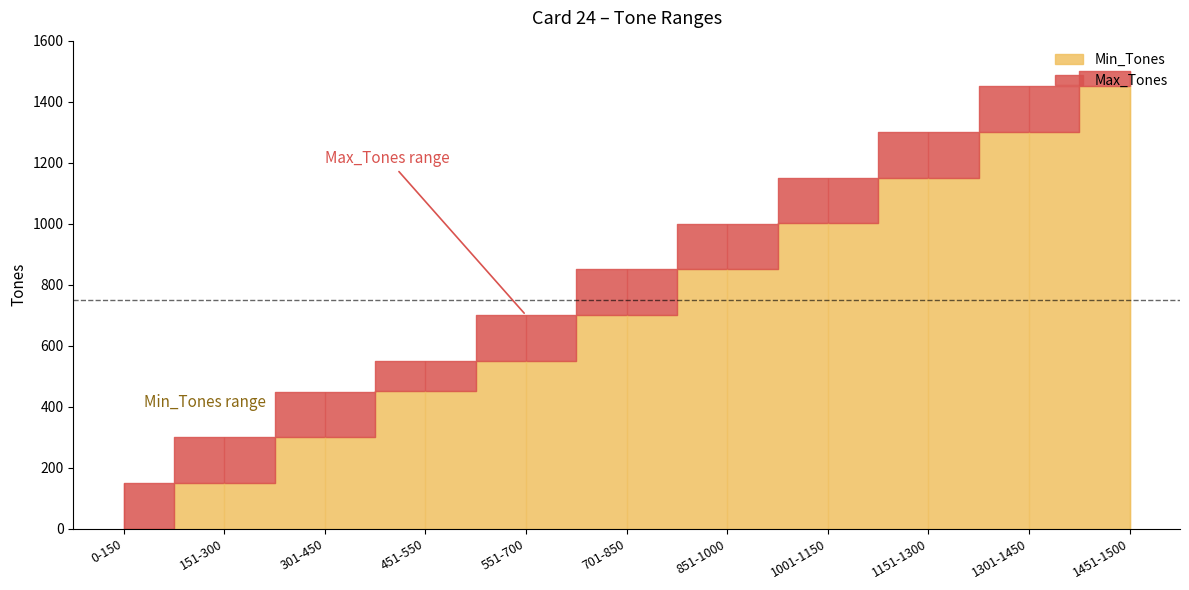

Where does the Min_Tones series first go above 701?

851-1000